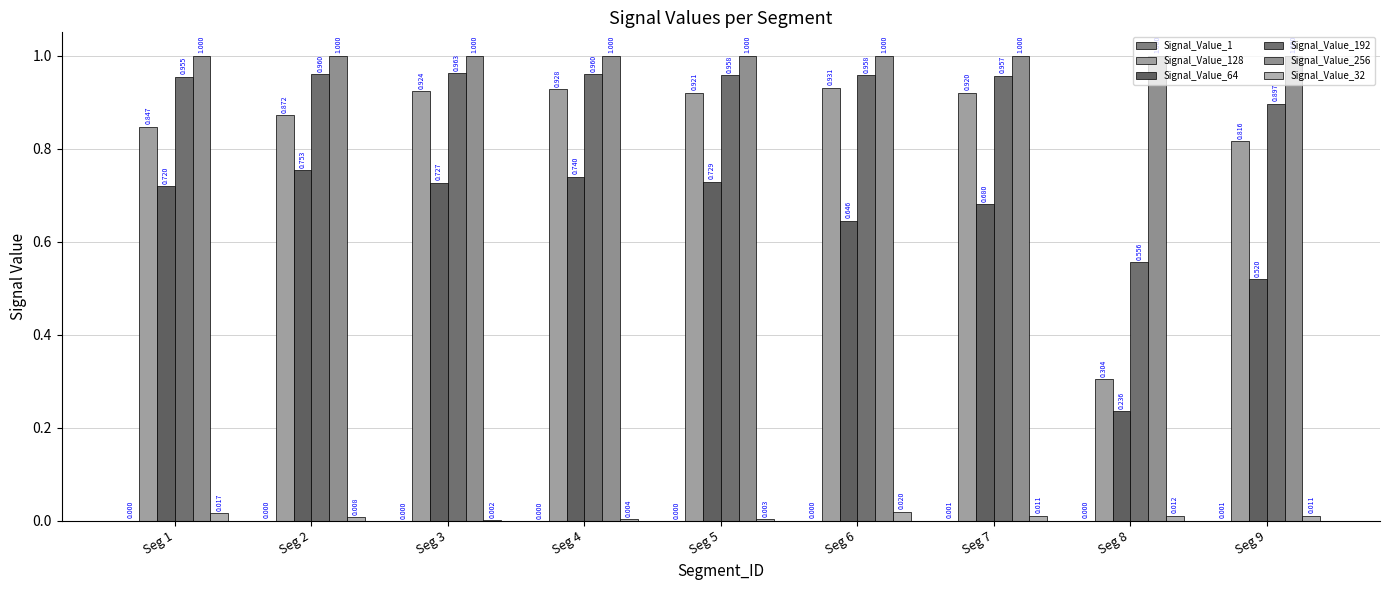

How many series are shown in this chart?

6